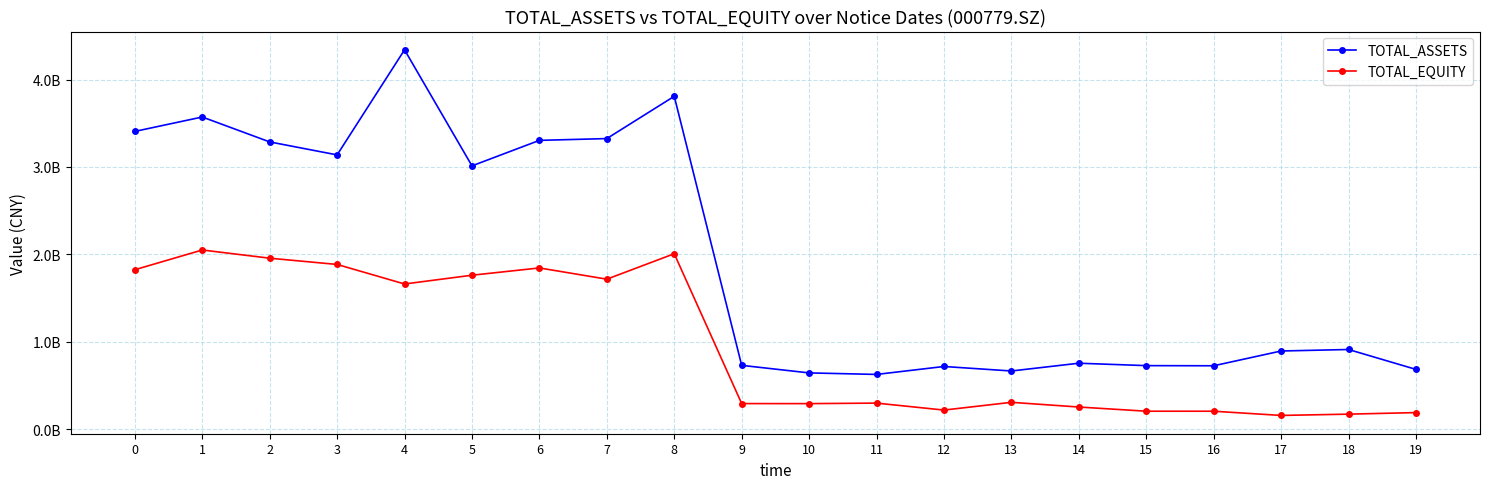

True or false: TOTAL_ASSETS has more than 1 points higher than both neighbors.

True